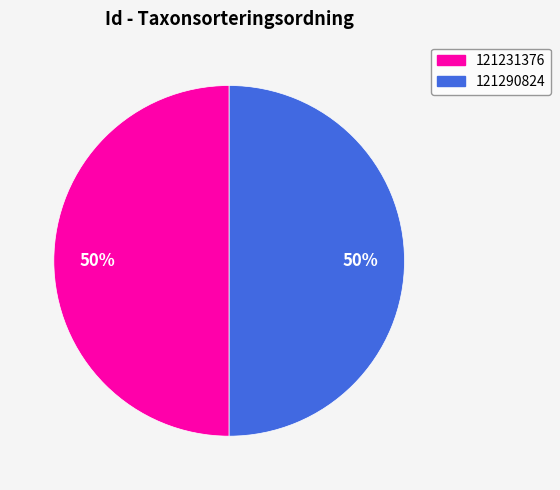

To the nearest percent, what percentage of the pie is 121231376?

50%